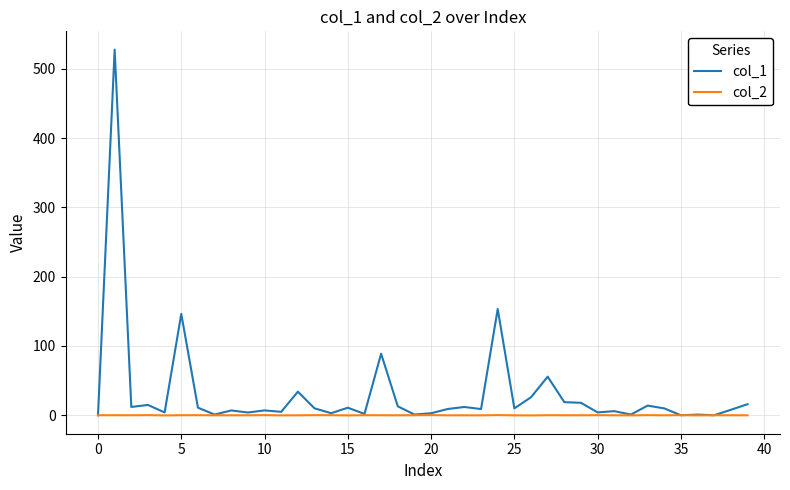

What is the maximum value shown in the chart?

527.7